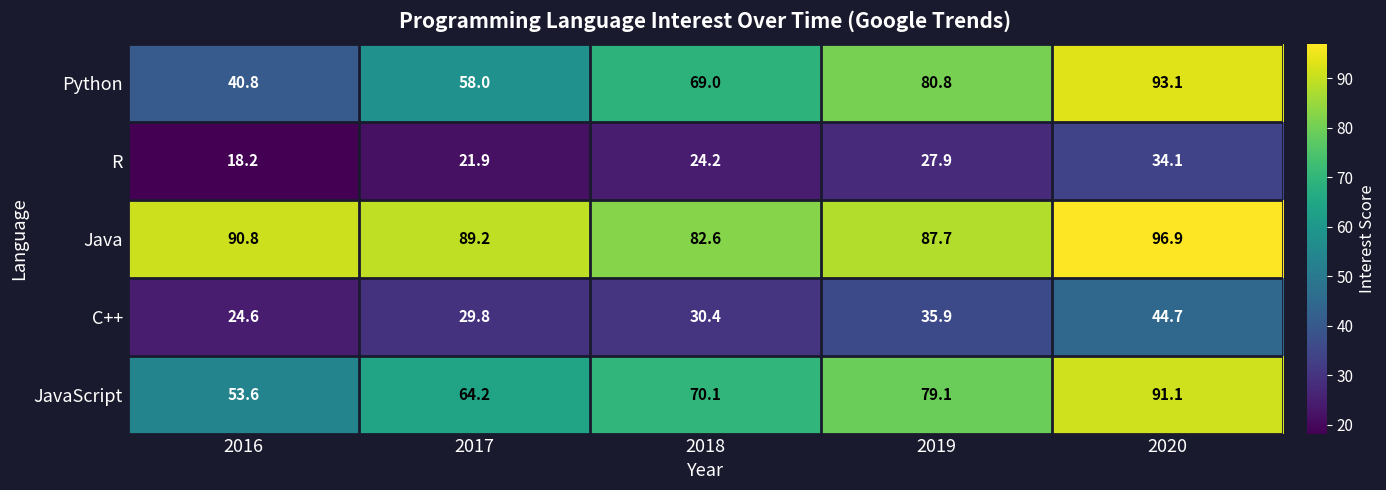

Reading left to right, transcribe all the data shown in this chart.

Python: 2016=40.8	2017=58.0	2018=69.0	2019=80.8	2020=93.1
R: 2016=18.2	2017=21.9	2018=24.2	2019=27.9	2020=34.1
Java: 2016=90.8	2017=89.2	2018=82.6	2019=87.7	2020=96.9
C++: 2016=24.6	2017=29.8	2018=30.4	2019=35.9	2020=44.7
JavaScript: 2016=53.6	2017=64.2	2018=70.1	2019=79.1	2020=91.1